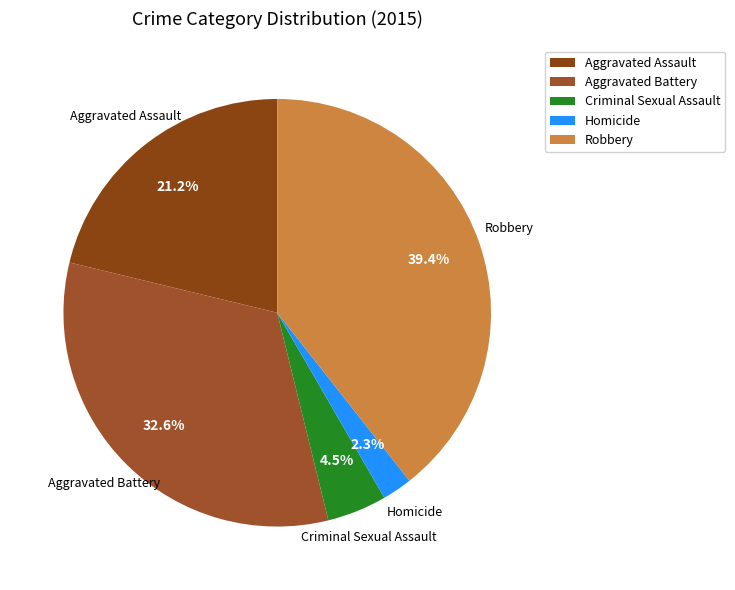

Approximately how many times larger is the value at Aggravated Assault compared to Aggravated Battery?

0.7